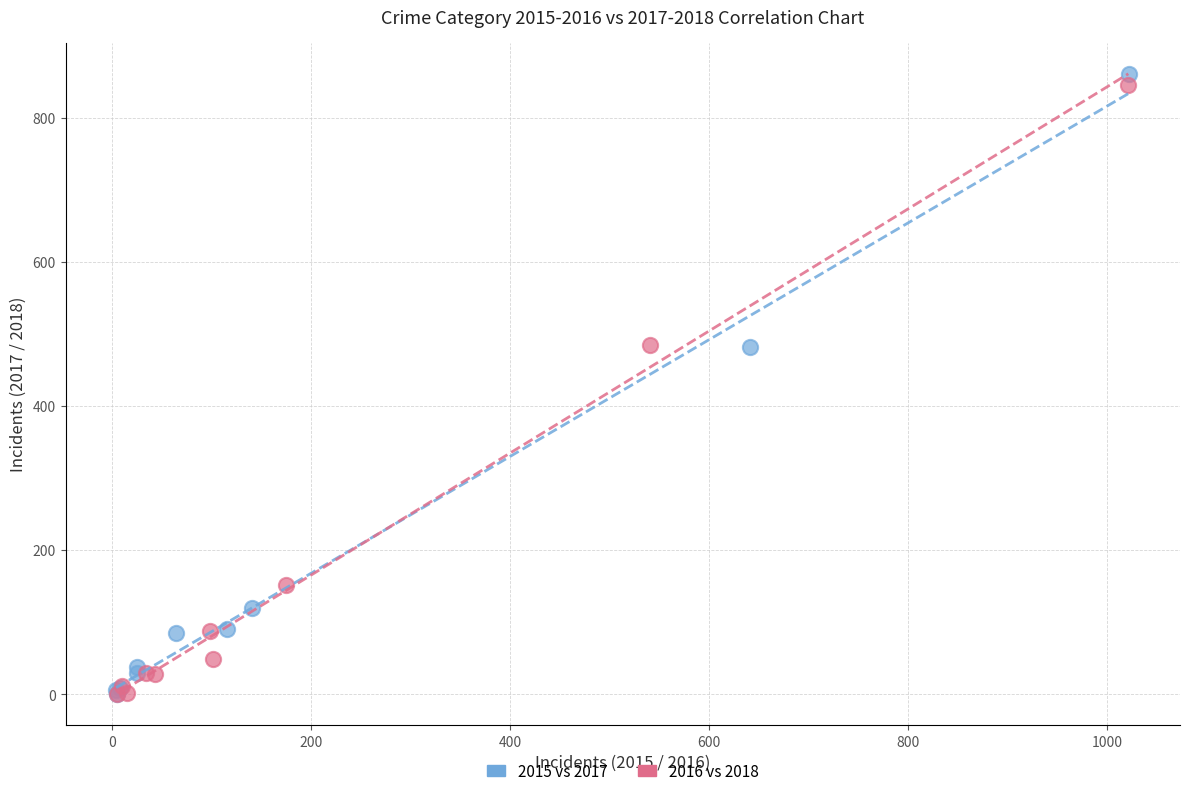

Which series reaches the maximum Y coordinate?

2015 vs 2017